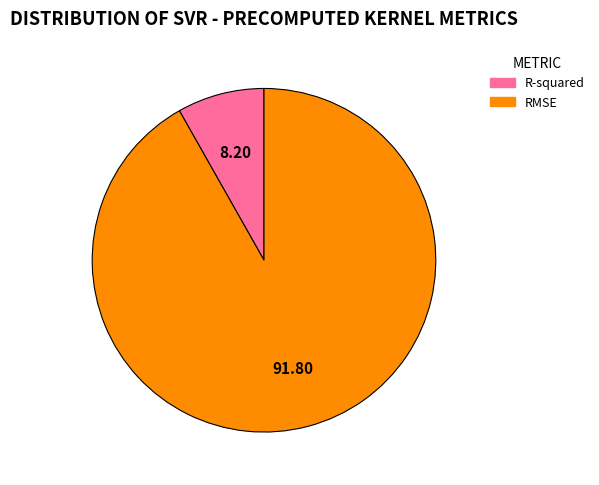

The RMSE slice represents 79% of the pie. True or false?

False